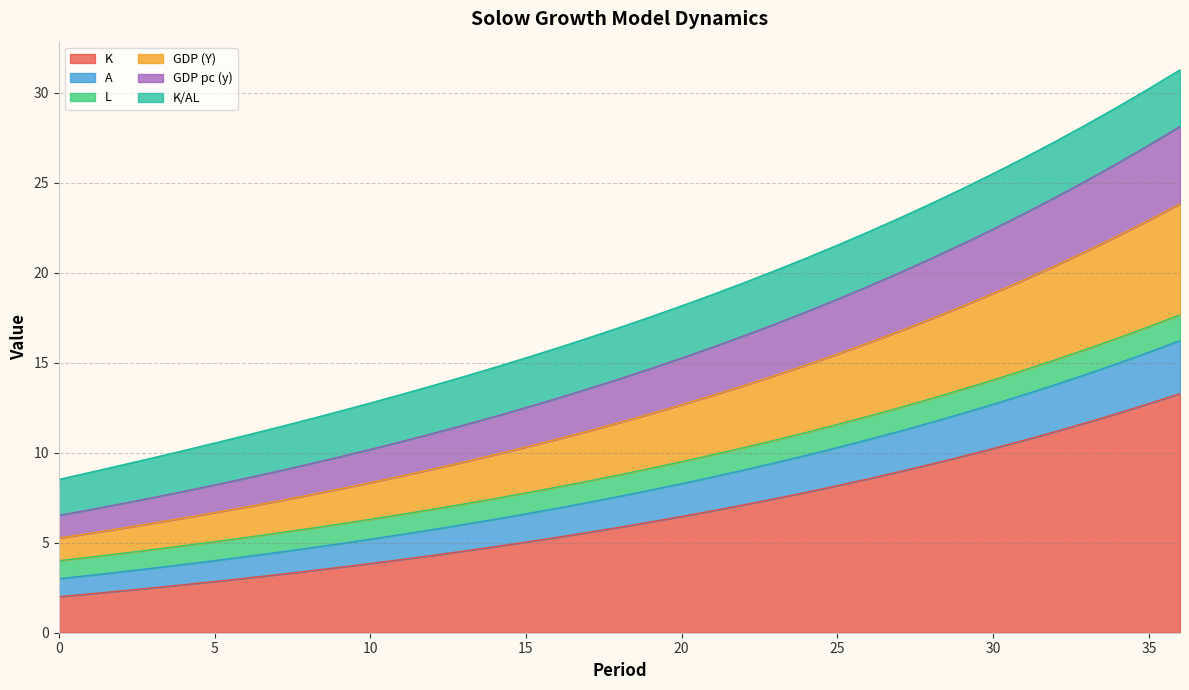

At which category is the sum across all series the highest?

36